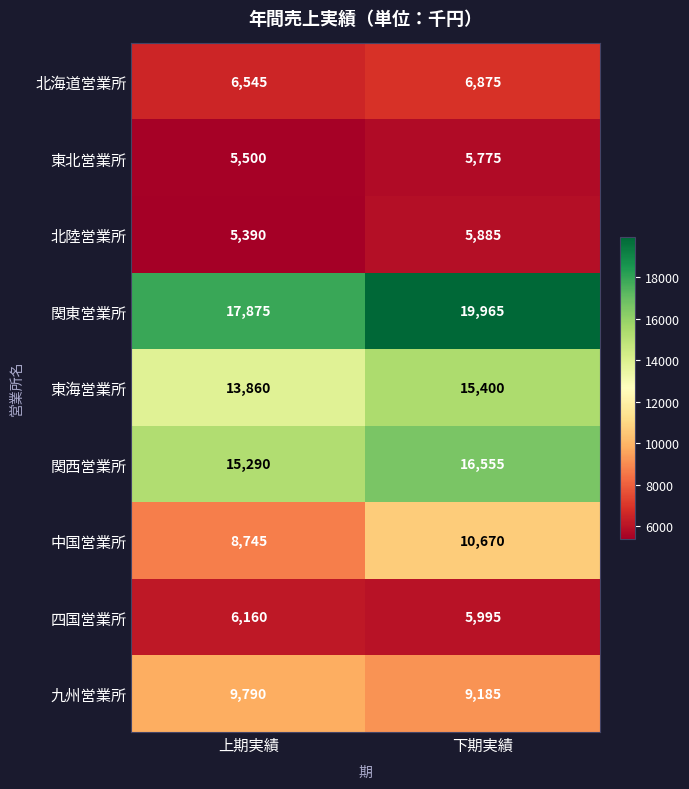

How many data points does each series have?

2